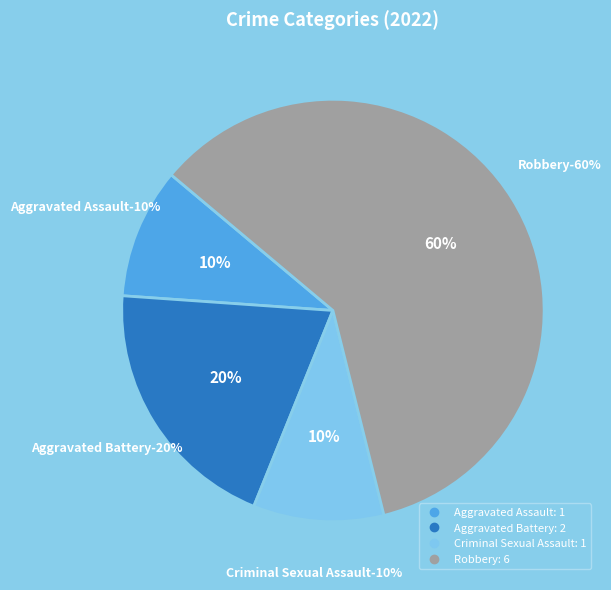

Rank the categories by value from lowest to highest.

Aggravated Assault, Criminal Sexual Assault, Aggravated Battery, Robbery